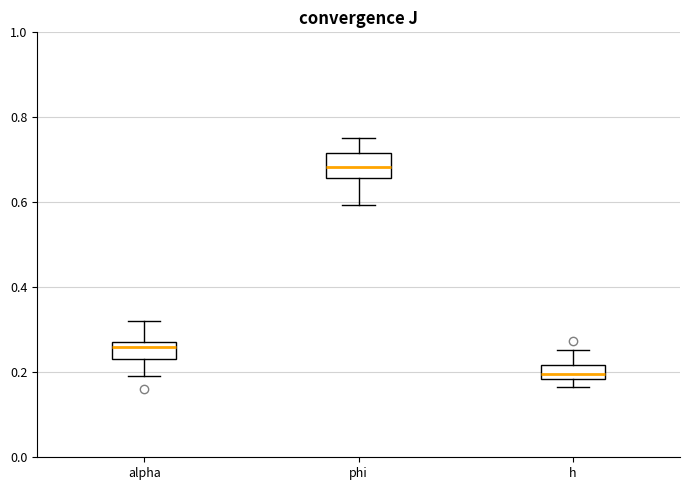

Comparing the boxes themselves (not the whiskers), which one is the tallest?

phi